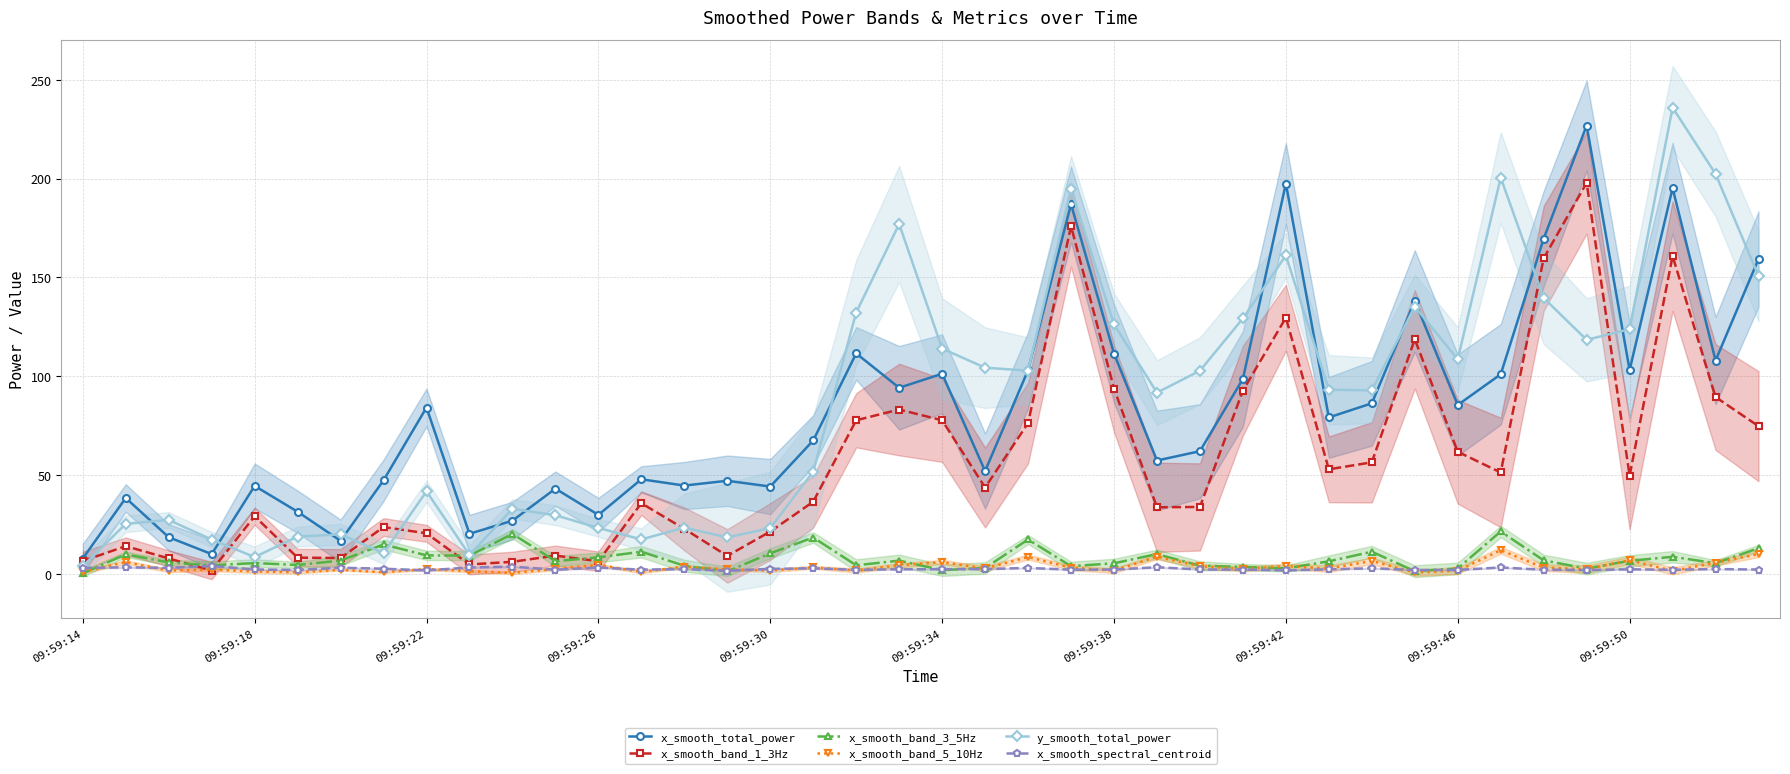

The value of x_smooth_total_power at 30 is 86.3. True or false?

True